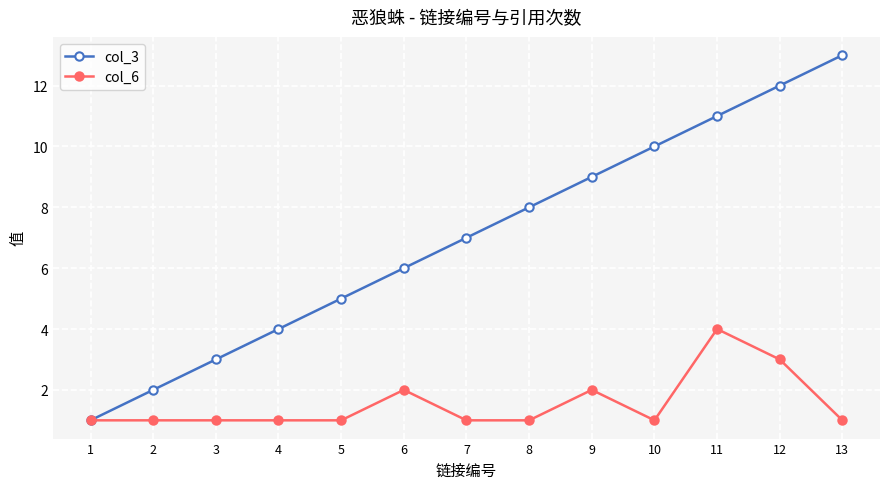

Reading right to left, extract all data points from this chart.

col_3: 13	12	11	10	9	8	7	6	5	4	3	2	1
col_6: 1	3	4	1	2	1	1	2	1	1	1	1	1